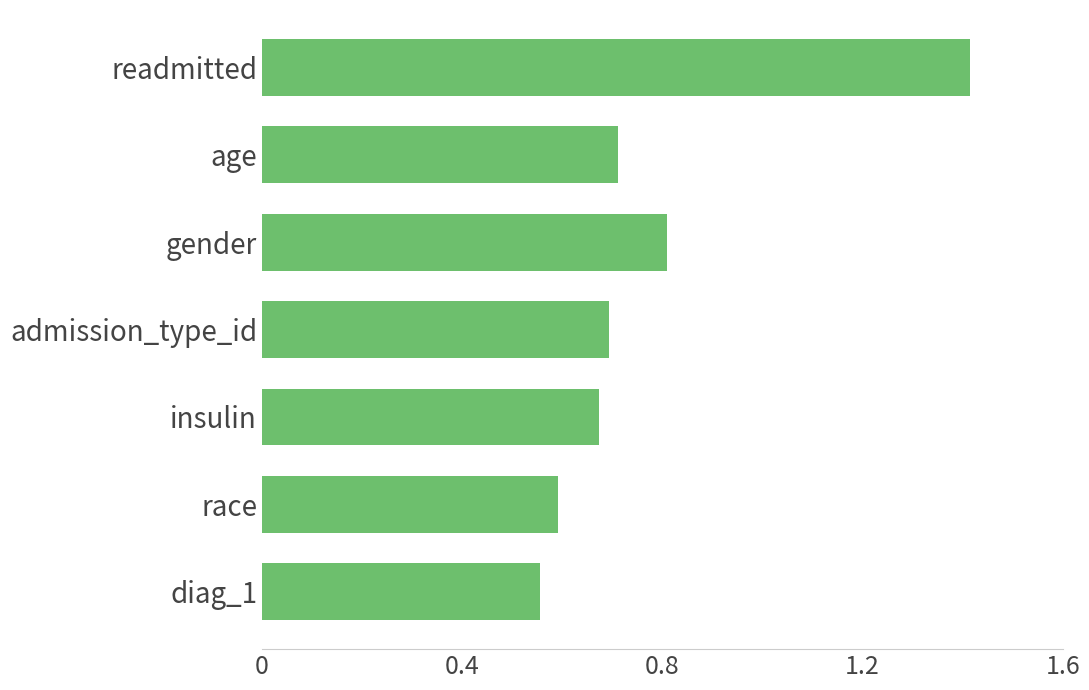

Is it true that the value at admission_type_id is 0.7?

True